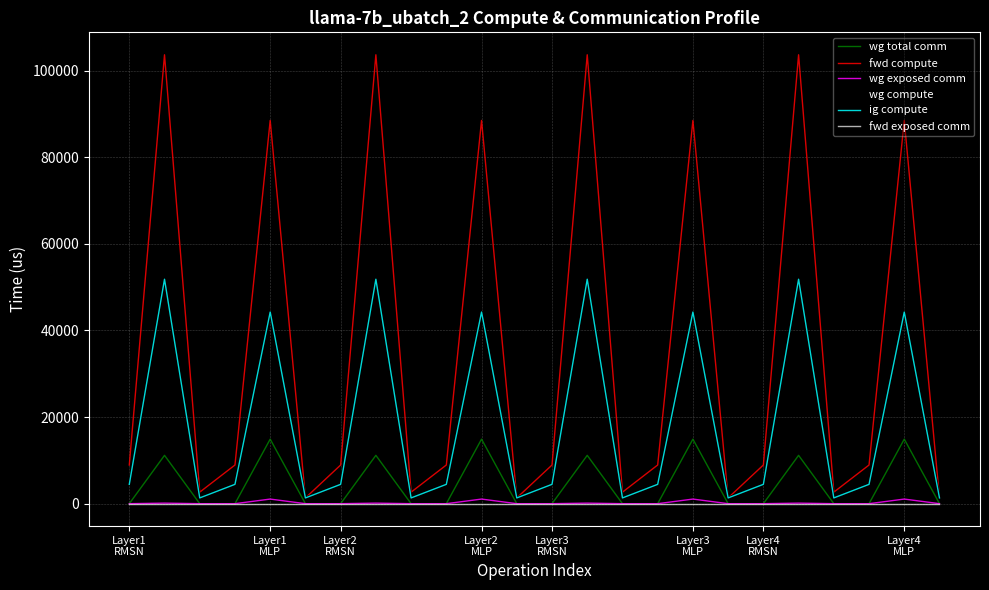

Where is wg exposed comm nearest to the value 532?

Layer1
MLP